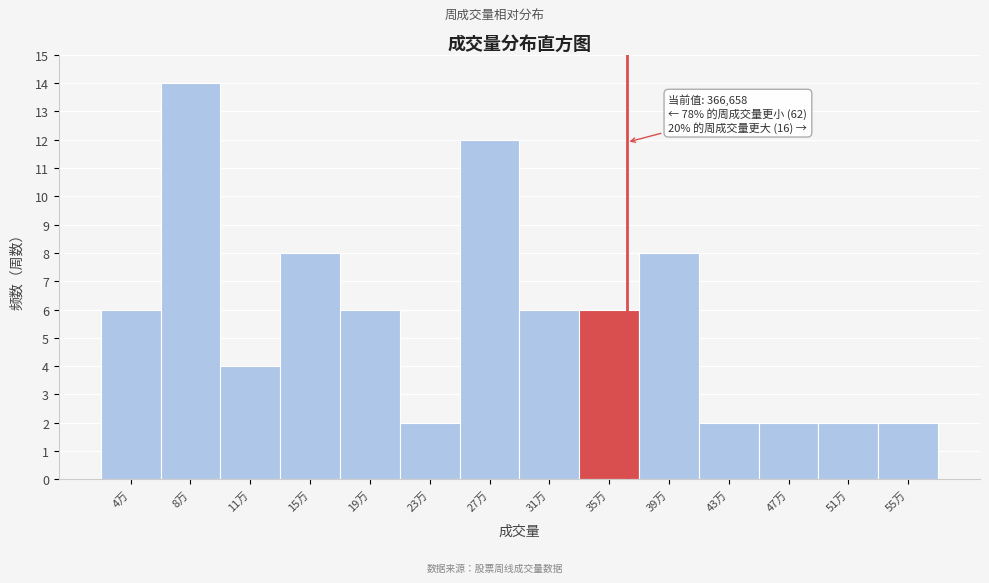

Reading left to right, what are all the values shown in this chart?

4万=6	8万=14	11万=4	15万=8	19万=6	23万=2	27万=12	31万=6	35万=6	39万=8	43万=2	47万=2	51万=2	55万=2